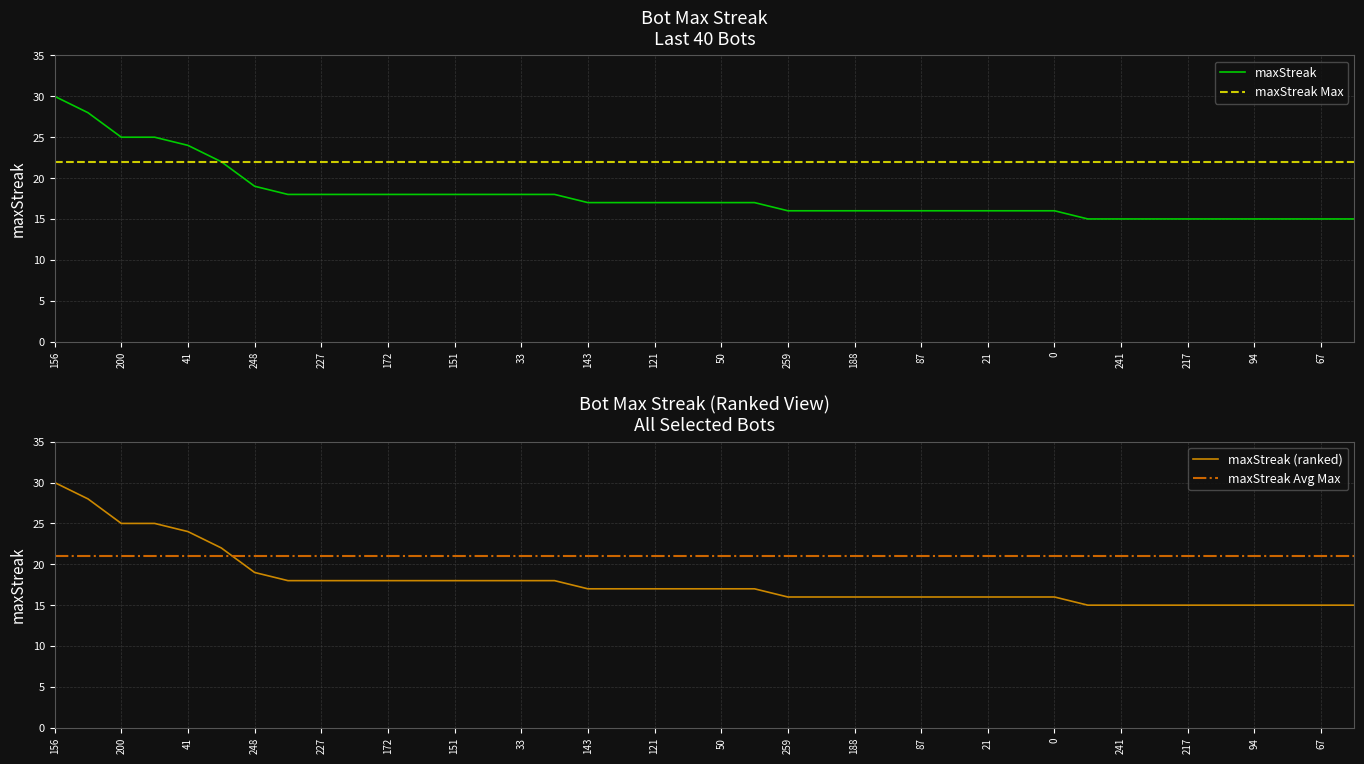

What is the minimum value shown in the chart?

15